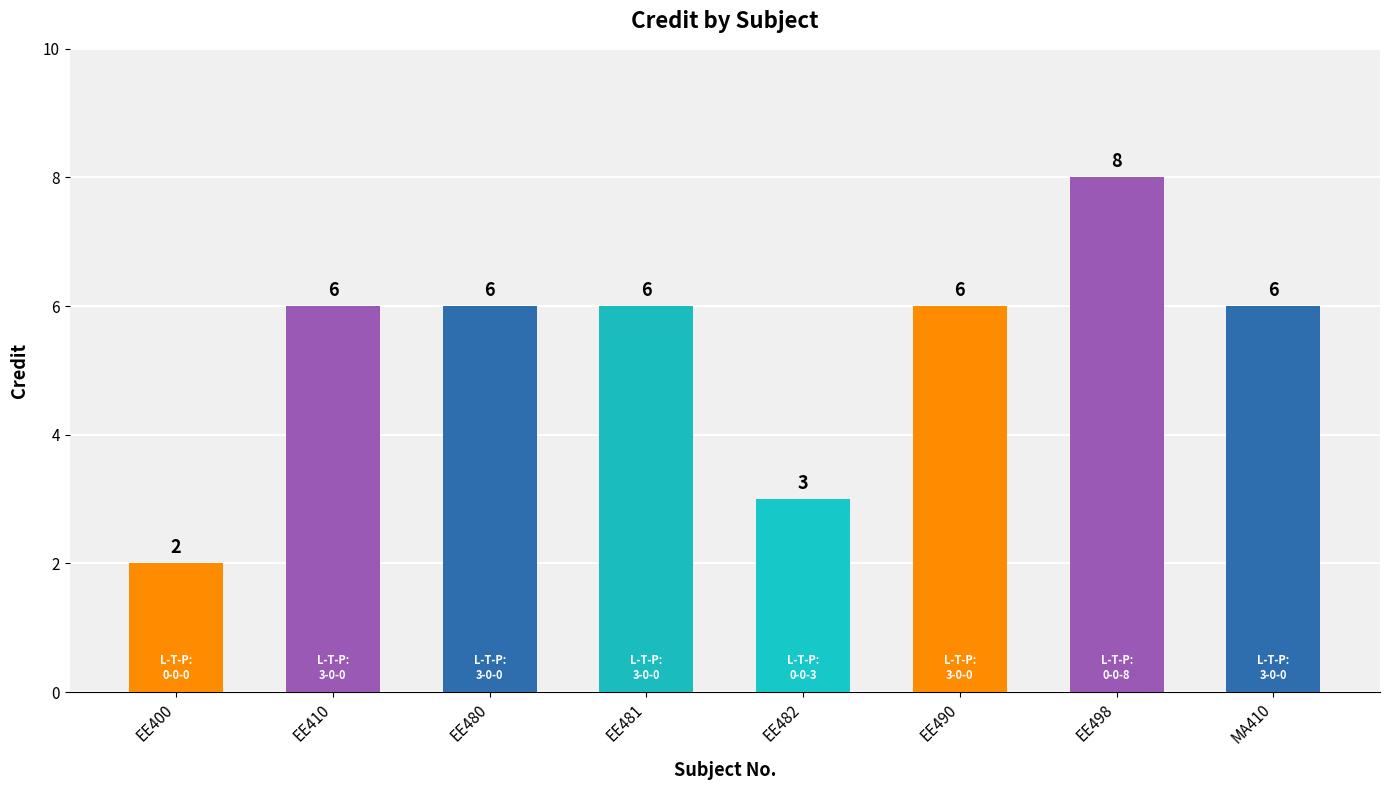

Which label corresponds to the smallest value in the chart?

EE400